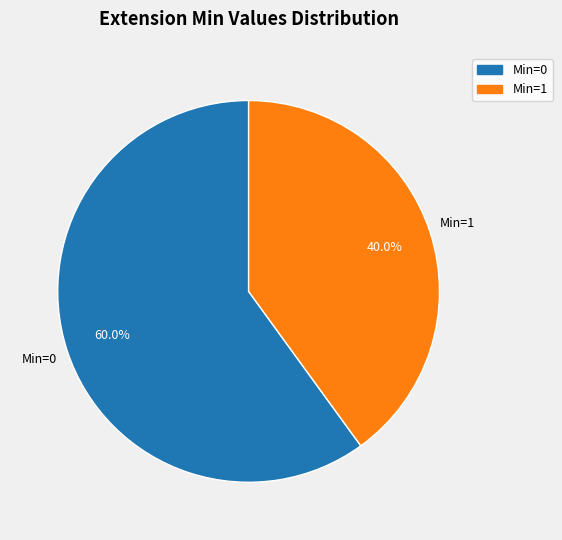

Rank the categories by value from highest to lowest.

Min=0, Min=1